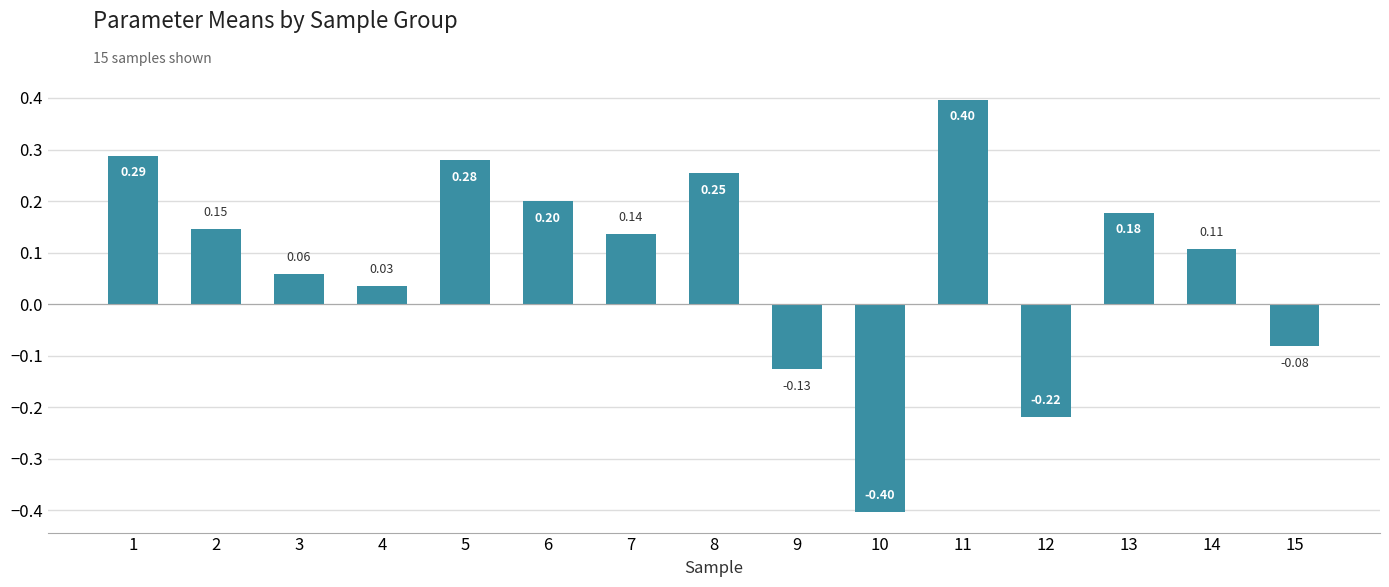

What is the smallest value displayed?

-0.4